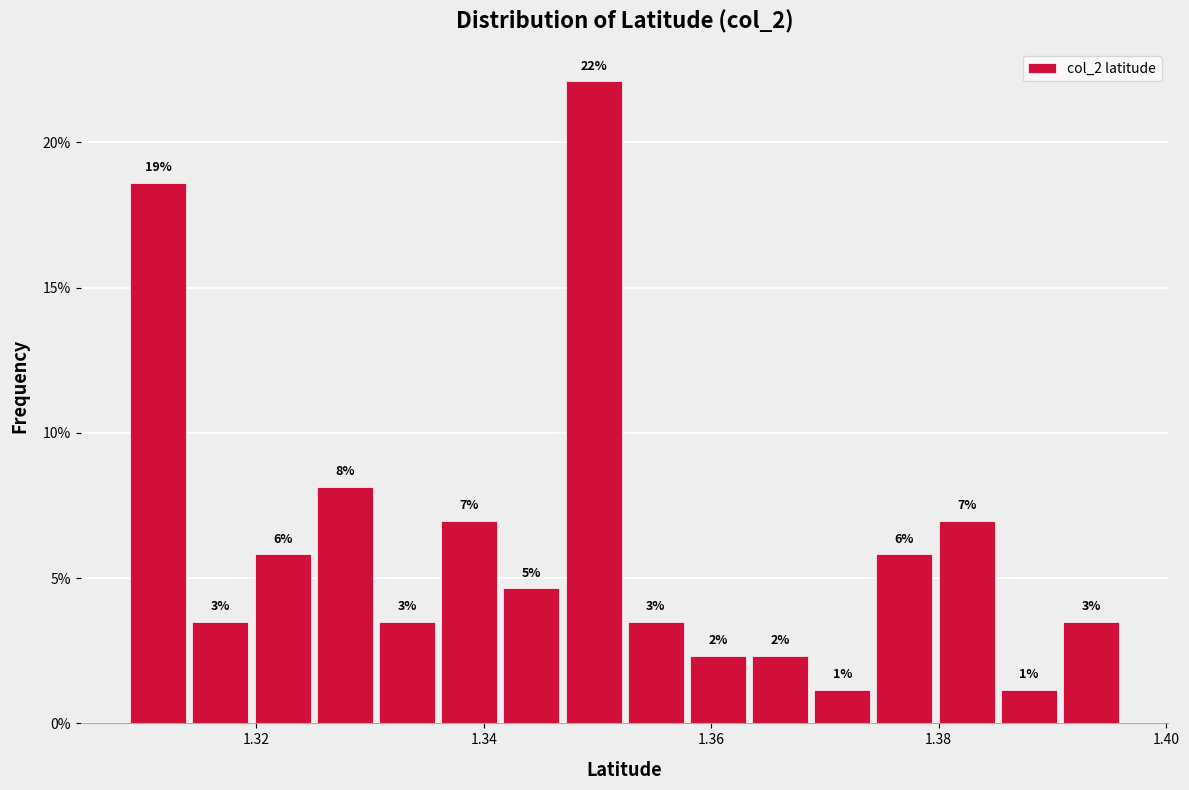

Read against the x-axis, roughly where is the centre of the tallest bar?

1.350